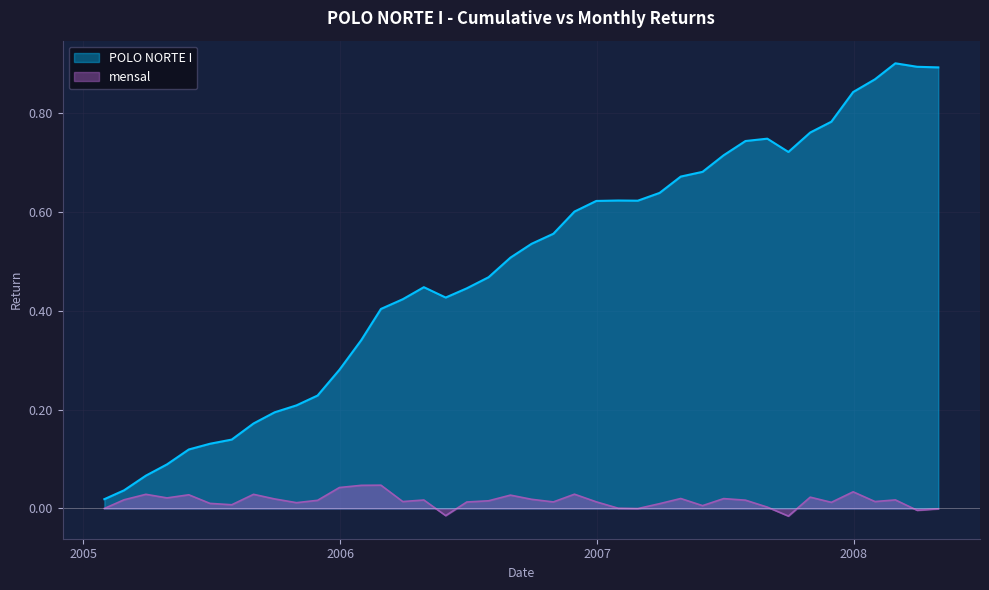

Which series has the largest total across all categories?

POLO NORTE I